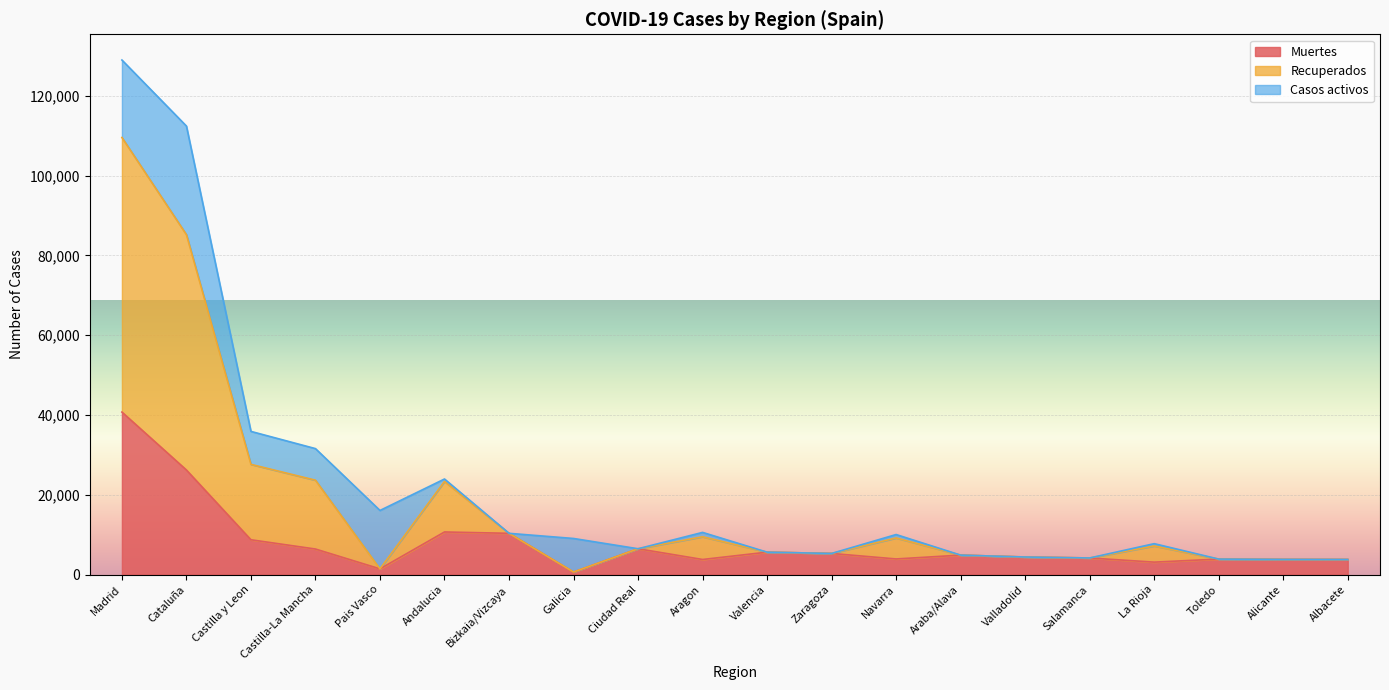

What is the value of the Muertes point at the 17th from the left?

3107